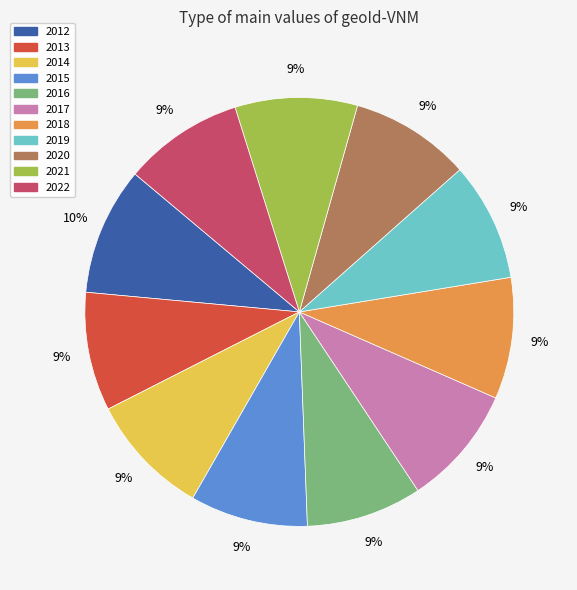

Approximately how many times larger is the value at 2015 compared to 2016?

1.0